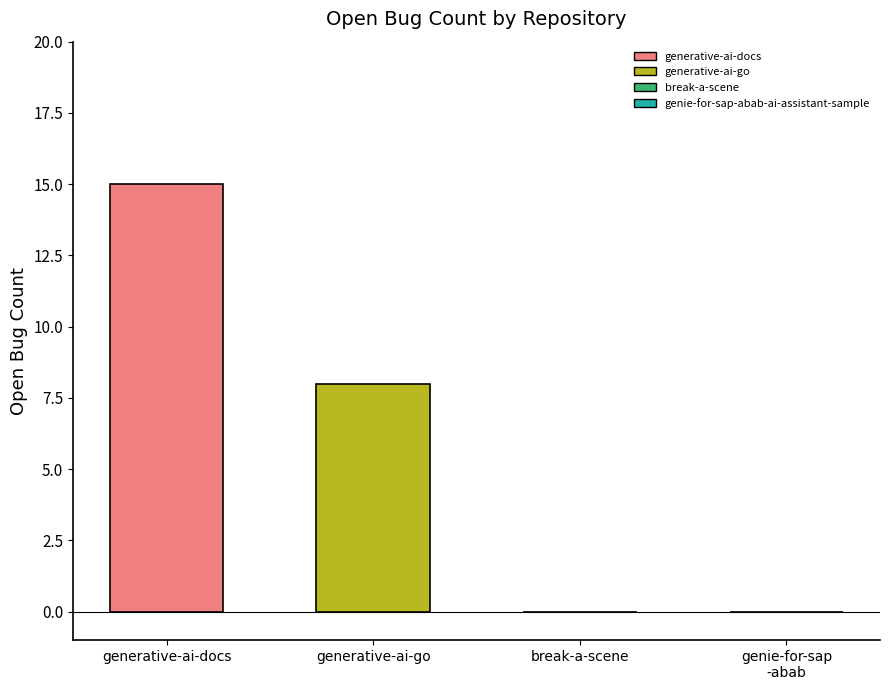

What is the minimum value shown in the chart?

8